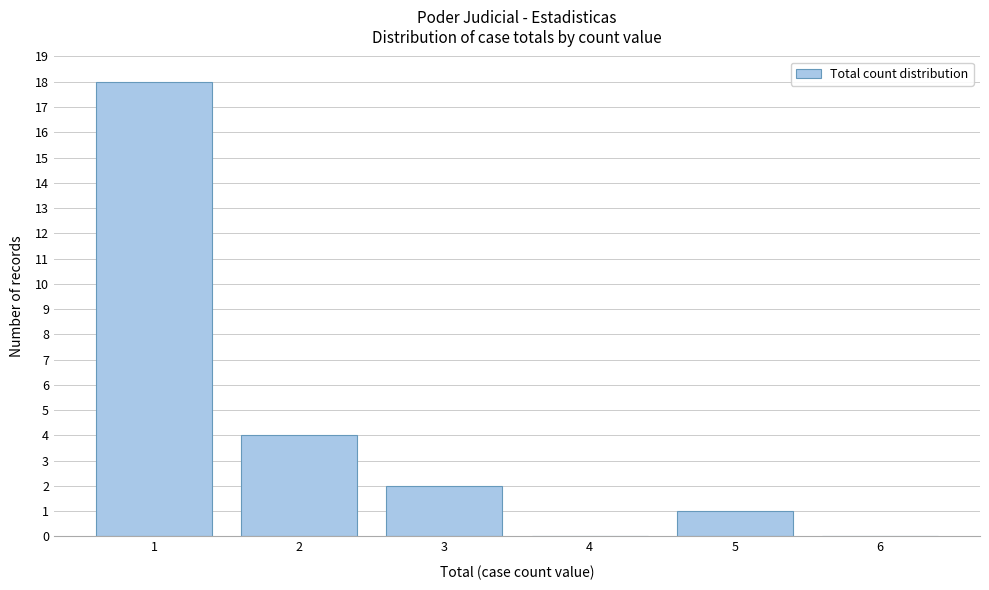

Reading left to right, what are all the values shown in this chart?

1=18	2=4	3=2	4=0	5=1	6=0